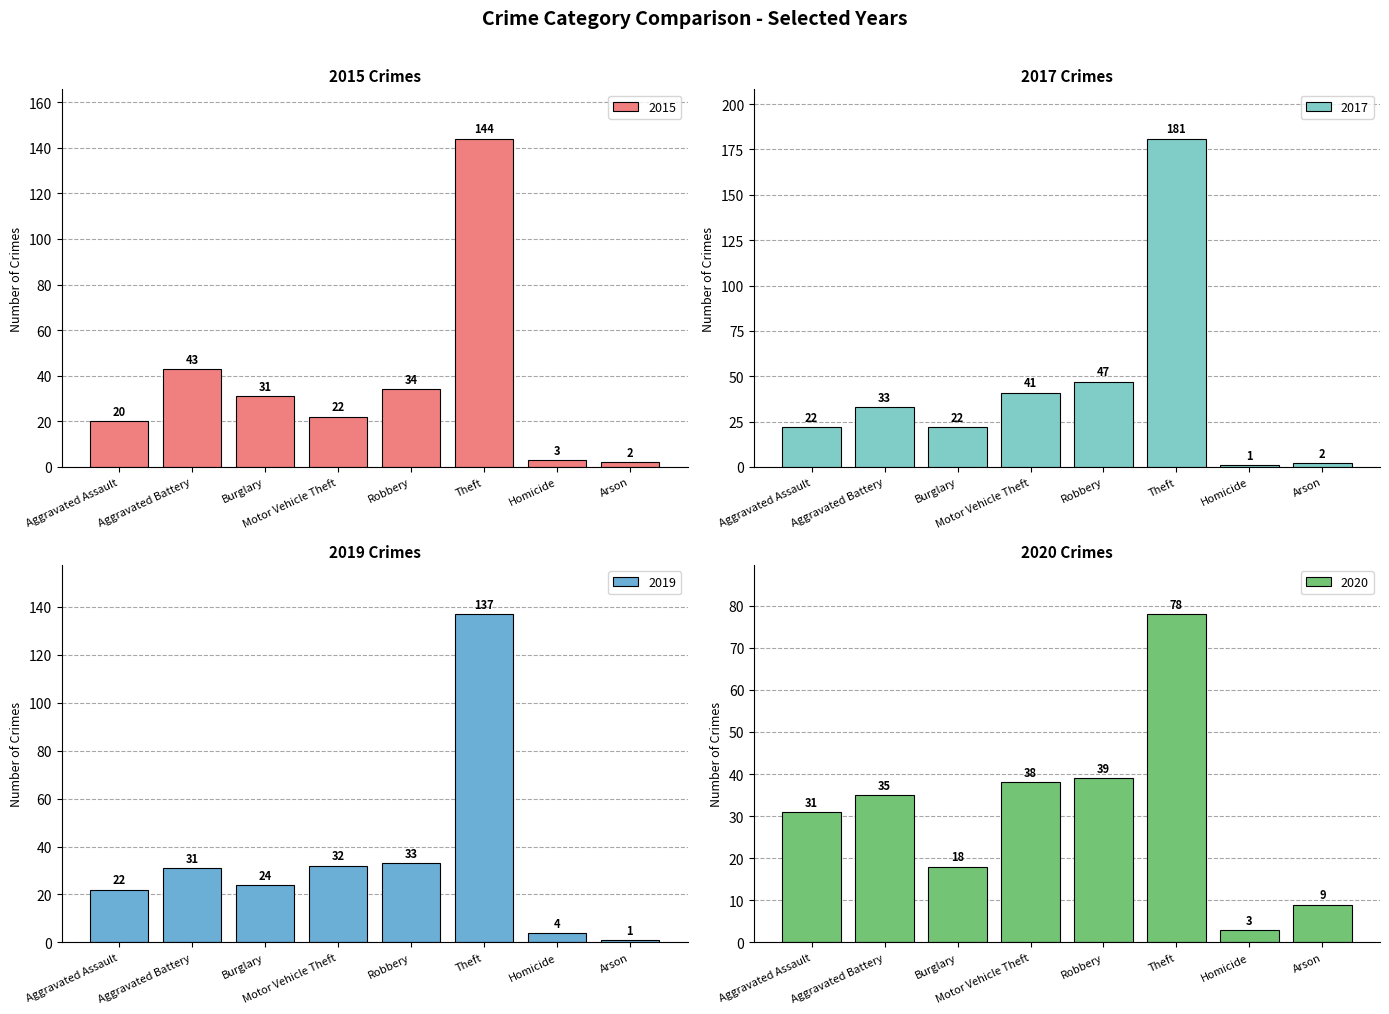

How many data points in 2017 are less than 33?

4